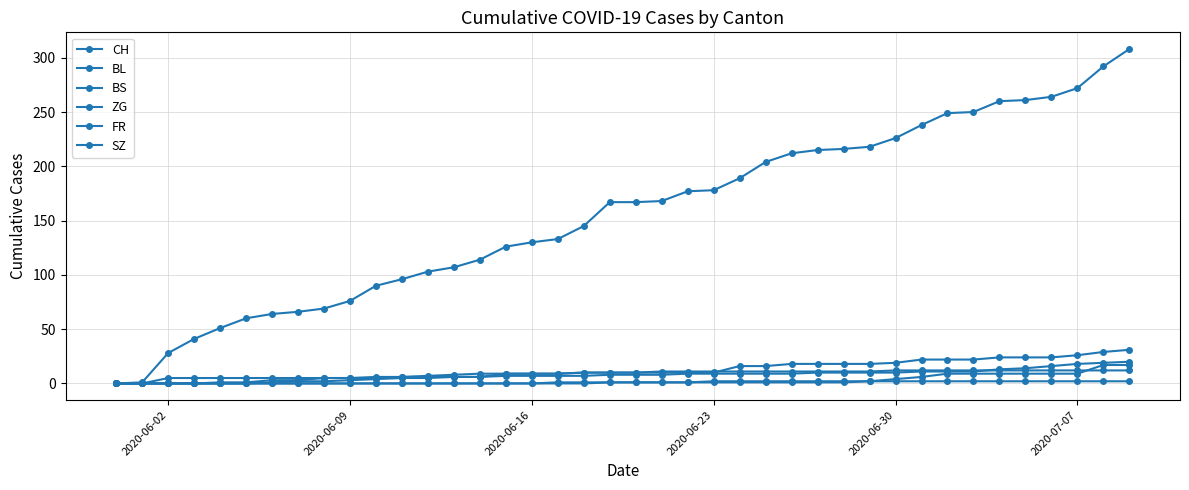

True or false: BL and FR intersect in this chart.

False